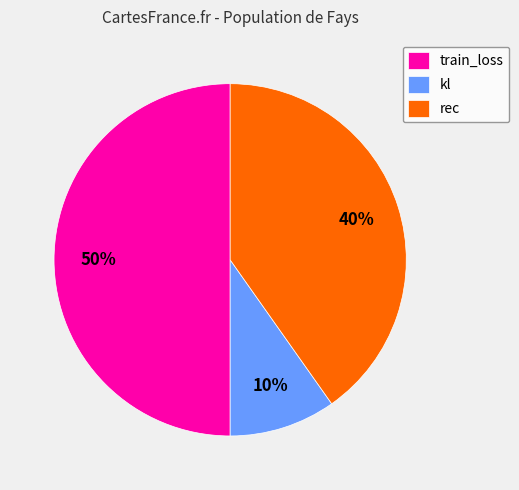

To the nearest percent, what portion does rec represent?

40%